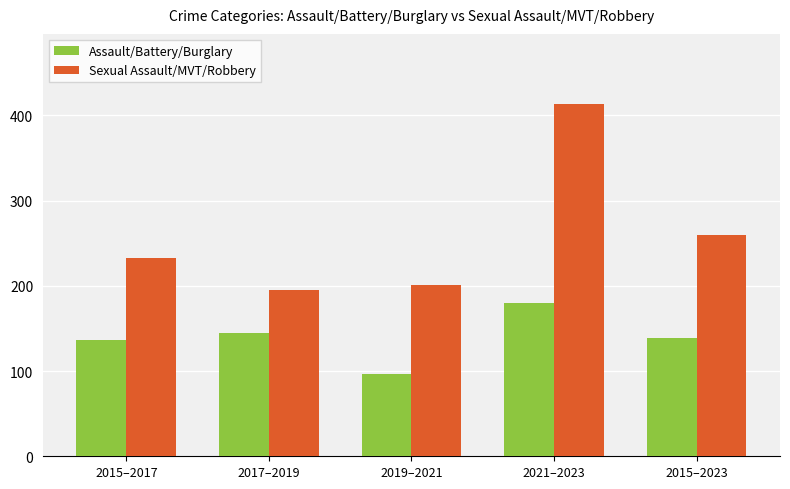

Reading left to right, list all the values displayed in this chart.

Assault/Battery/Burglary: 137	145	96	180	139
Sexual Assault/MVT/Robbery: 233	195	201	413	260